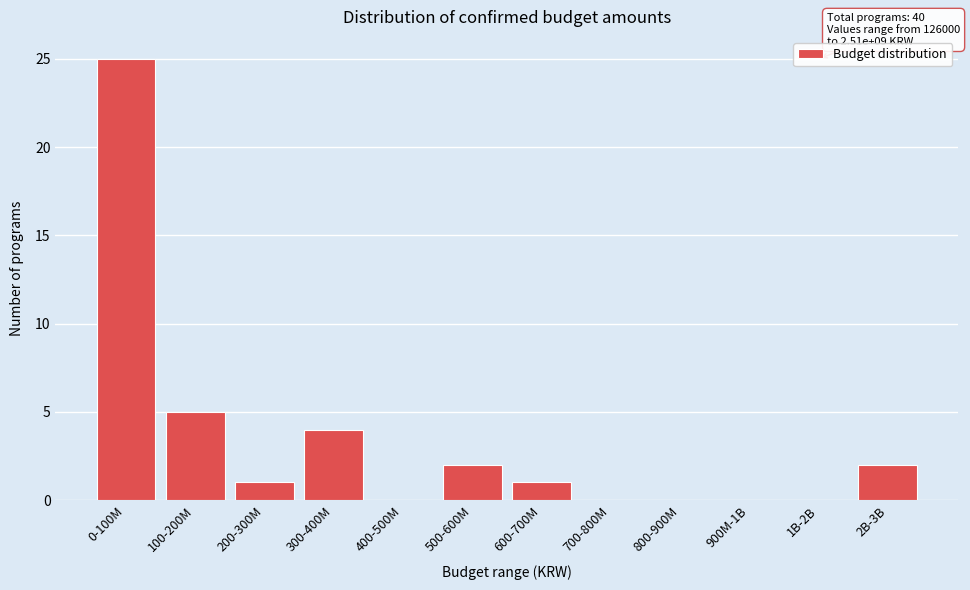

Reading left to right, list all the values displayed in this chart.

0-100M=25	100-200M=5	200-300M=1	300-400M=4	400-500M=0	500-600M=2	600-700M=1	700-800M=0	800-900M=0	900M-1B=0	1B-2B=0	2B-3B=2